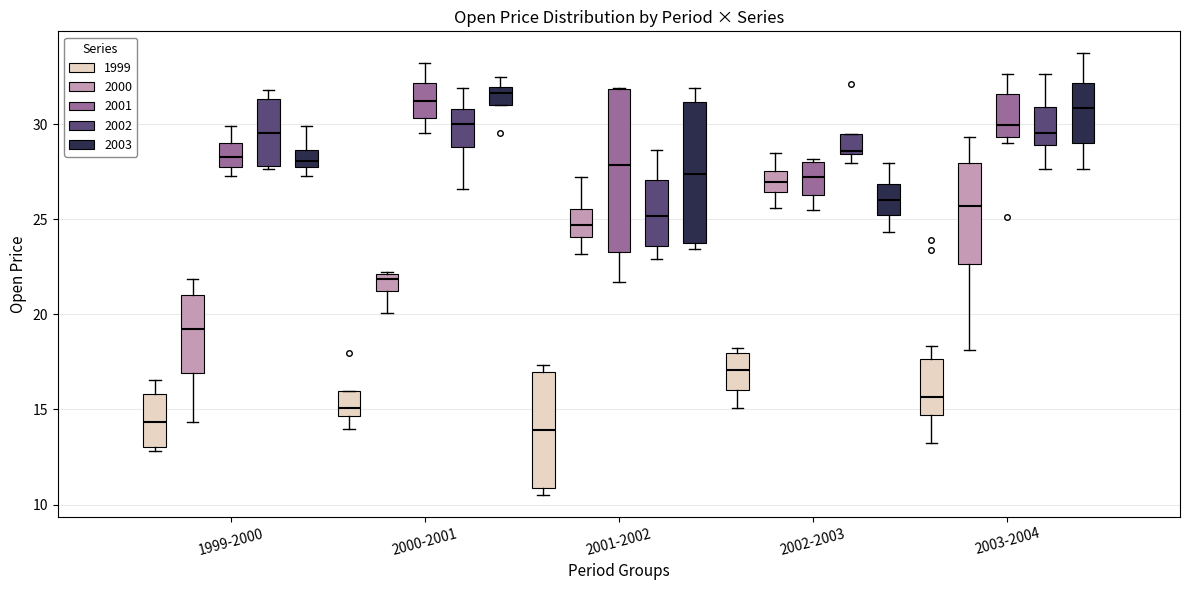

Reading left to right, transcribe this box plot: for each box, give where its median line is, the range the box spans, and where its two whiskers end, as read against the y-axis. The values are not printed on the chart, so give them approximately, as read against the axis.

1999-2000 (1999): median 14.5, box 13.0 to 16.0, whiskers 13.0 (just below the box's lower edge) to 16.5
1999-2000 (2000): median 19.5, box 17.0 to 21.0, whiskers 14.5 to 22.0
1999-2000 (2001): median 28.5, box 27.5 to 29.0, whiskers 27.5 (just below the box's lower edge) to 30.0
1999-2000 (2002): median 29.5, box 28.0 to 31.5, whiskers 27.5 to 32.0
1999-2000 (2003): median 28.0, box 27.5 to 28.5, whiskers 27.5 (below the box's lower edge) to 30.0
2000-2001 (1999): median 15.0, box 14.5 to 16.0, whiskers 14.0 to 16.0
2000-2001 (2000): median 22.0 (just below the box's upper edge), box 21.0 to 22.0, whiskers 20.0 to 22.5
2000-2001 (2001): median 31.0, box 30.5 to 32.0, whiskers 29.5 to 33.0
2000-2001 (2002): median 30.0, box 29.0 to 31.0, whiskers 26.5 to 32.0
2000-2001 (2003): median 31.5, box 31.0 to 32.0, whiskers 31.0 to 32.5
2001-2002 (1999): median 14.0, box 11.0 to 17.0, whiskers 10.5 to 17.5
2001-2002 (2000): median 24.5, box 24.0 to 25.5, whiskers 23.0 to 27.0
2001-2002 (2001): median 28.0, box 23.5 to 32.0, whiskers 21.5 to 32.0
2001-2002 (2002): median 25.0, box 23.5 to 27.0, whiskers 23.0 to 28.5
2001-2002 (2003): median 27.5, box 23.5 to 31.0, whiskers 23.5 (just below the box's lower edge) to 32.0
2002-2003 (1999): median 17.0, box 16.0 to 18.0, whiskers 15.0 to 18.5
2002-2003 (2000): median 27.0, box 26.5 to 27.5, whiskers 25.5 to 28.5
2002-2003 (2001): median 27.0, box 26.5 to 28.0, whiskers 25.5 to 28.0 (just above the box's upper edge)
2002-2003 (2002): median 28.5 (just above the box's lower edge), box 28.5 to 29.5, whiskers 28.0 to 29.5
2002-2003 (2003): median 26.0, box 25.0 to 27.0, whiskers 24.5 to 28.0
2003-2004 (1999): median 15.5, box 14.5 to 17.5, whiskers 13.0 to 18.5
2003-2004 (2000): median 25.5, box 22.5 to 28.0, whiskers 18.0 to 29.5
2003-2004 (2001): median 30.0, box 29.5 to 31.5, whiskers 29.0 to 32.5
2003-2004 (2002): median 29.5, box 29.0 to 31.0, whiskers 27.5 to 32.5
2003-2004 (2003): median 31.0, box 29.0 to 32.0, whiskers 27.5 to 33.5